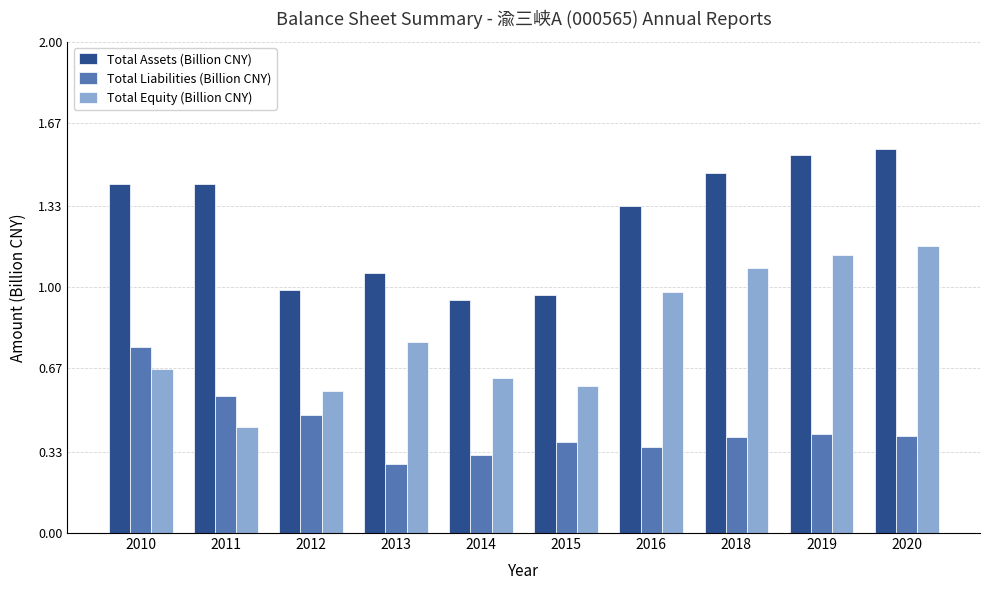

Is it true that Total Liabilities (Billion CNY) equals 0.5 at 2013?

False